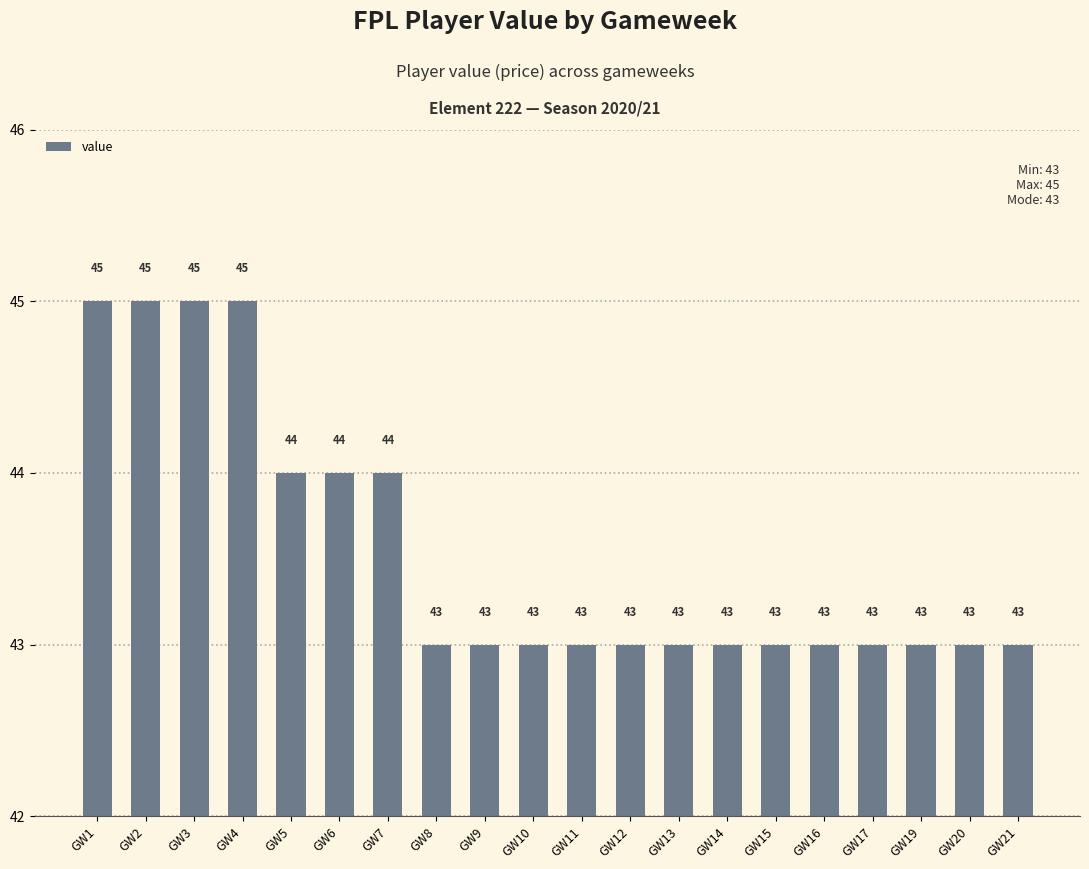

Reading left to right, extract all data points from this chart.

45	45	45	45	44	44	44	43	43	43	43	43	43	43	43	43	43	43	43	43